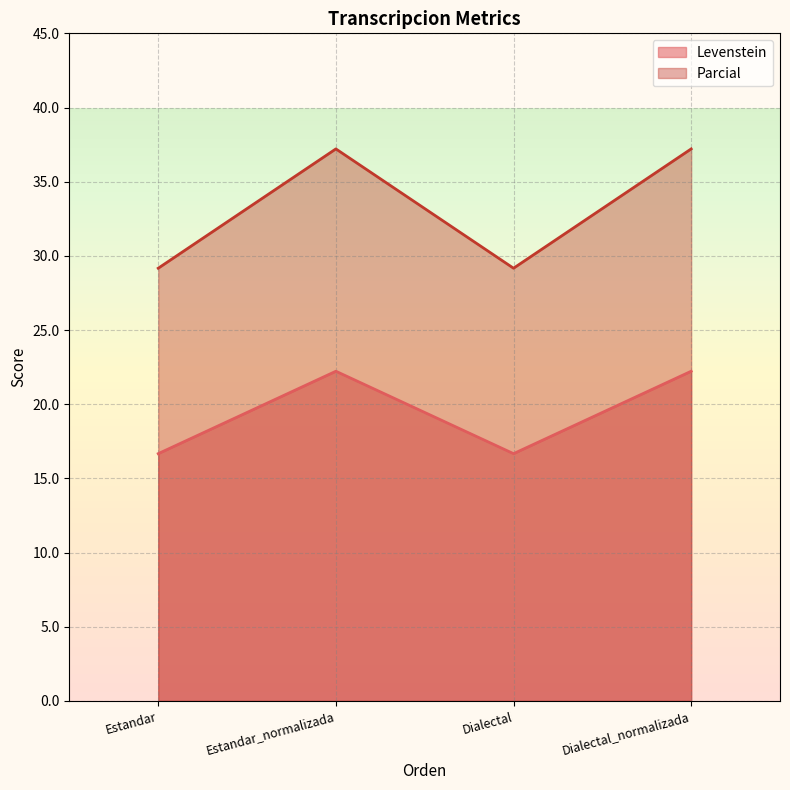

How many values in the Levenstein series are below 22?

2